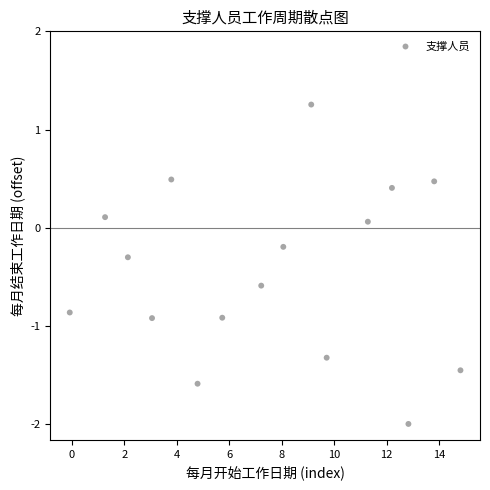

What is the range of X values (max minus min)?

14.9